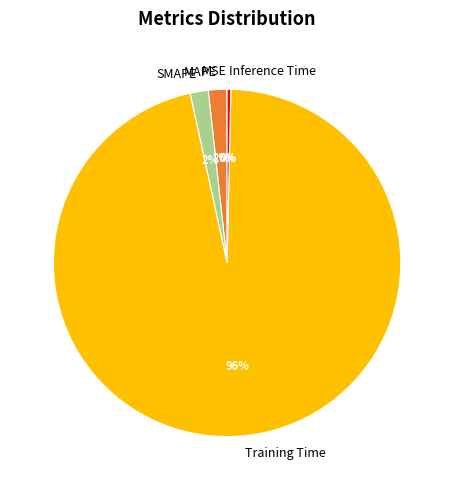

Which has a higher value, SMAPE or Inference Time?

SMAPE